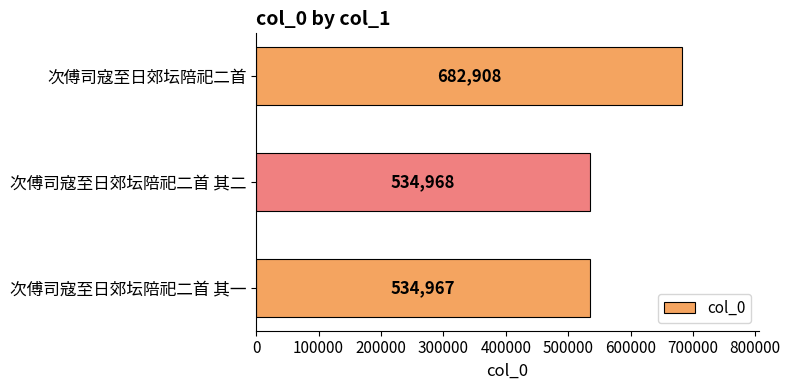

Reading bottom to top, list all the values displayed in this chart.

次傅司寇至日郊坛陪祀二首 其一=534967	次傅司寇至日郊坛陪祀二首 其二=534968	次傅司寇至日郊坛陪祀二首=682908